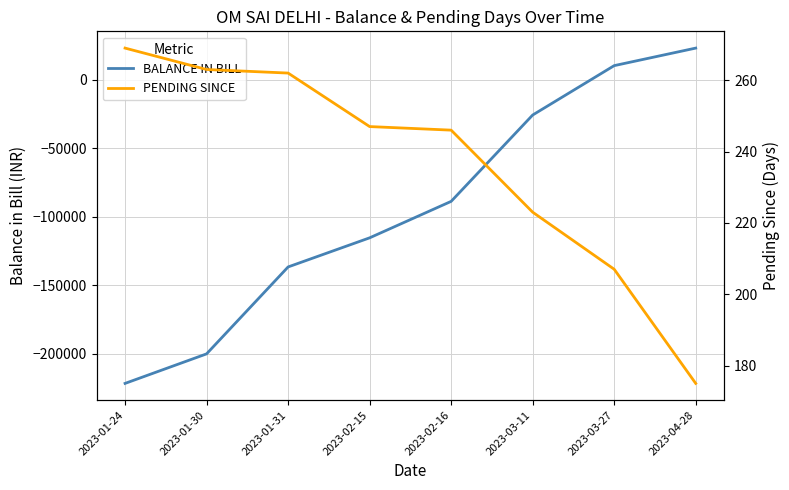

Rank the categories by BALANCE IN BILL value from lowest to highest.

2023-01-24, 2023-01-30, 2023-01-31, 2023-02-15, 2023-02-16, 2023-03-11, 2023-03-27, 2023-04-28